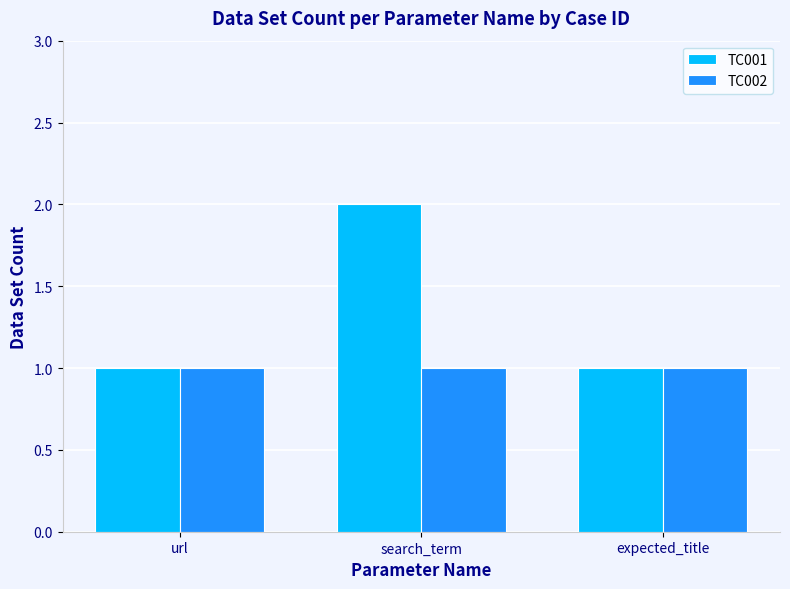

What is the average value of the TC001 series?

1